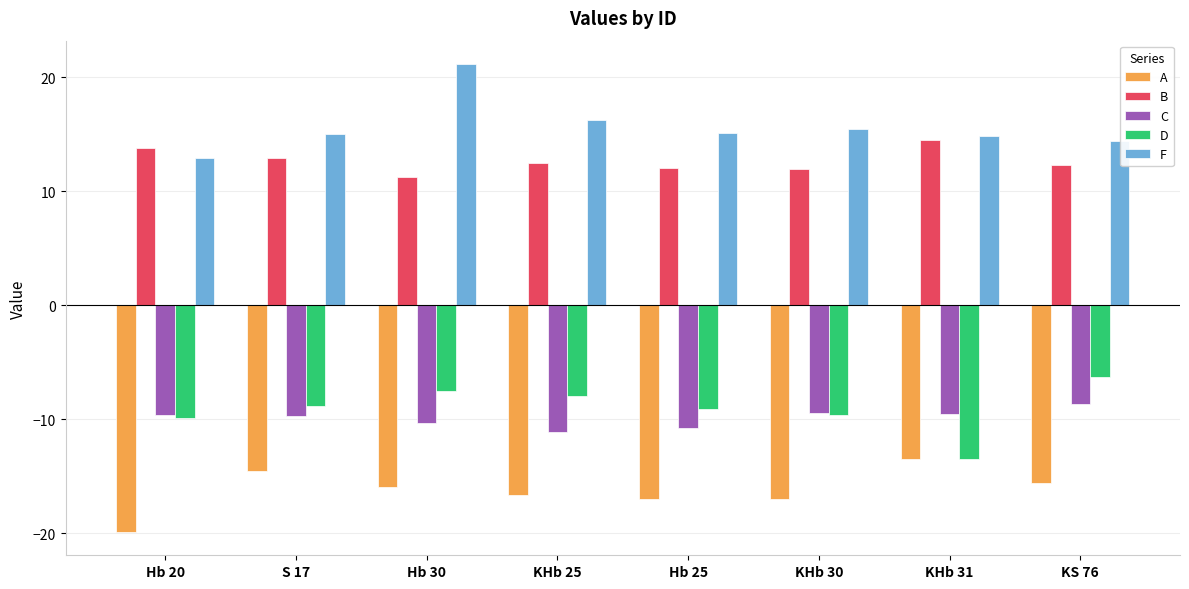

List the series in order of their peak value, highest first.

F, B, D, C, A